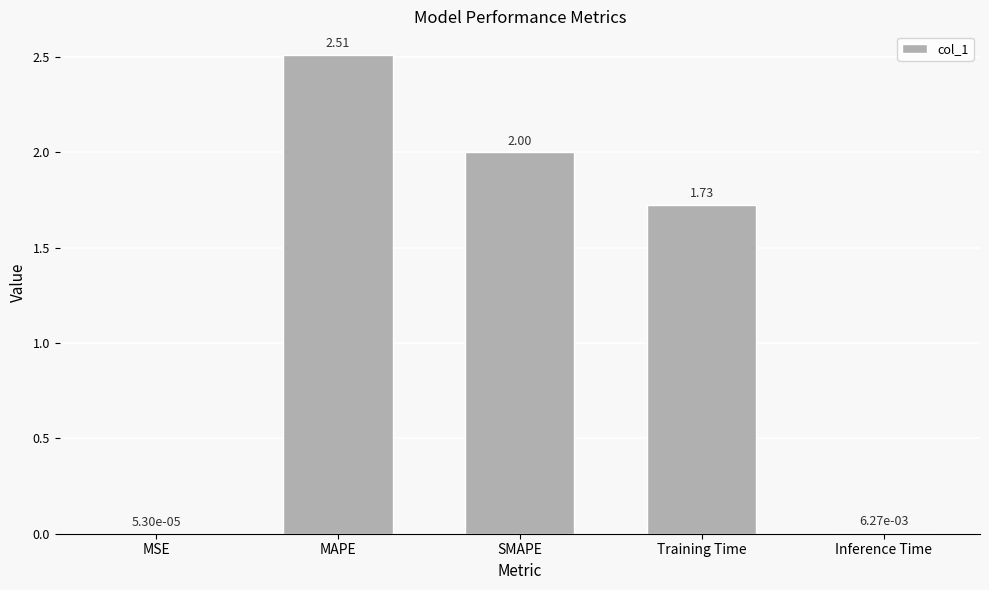

What is the sum of all values?

6.2